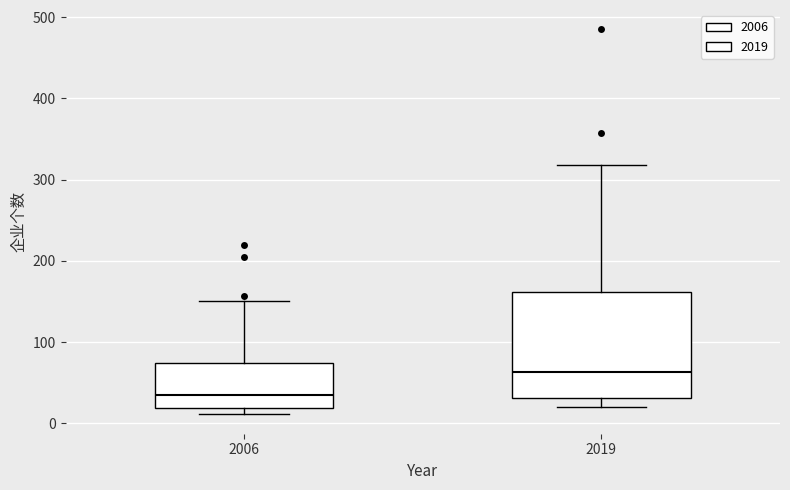

Reading left to right, read every box against the y-axis: the position of its median line, the range the box covers, and the ends of its whiskers. The values are not printed on the chart, so give them approximately, as read against the axis.

2006: median 40, box 20 to 70, whiskers 10 to 150
2019: median 60, box 30 to 160, whiskers 20 to 320